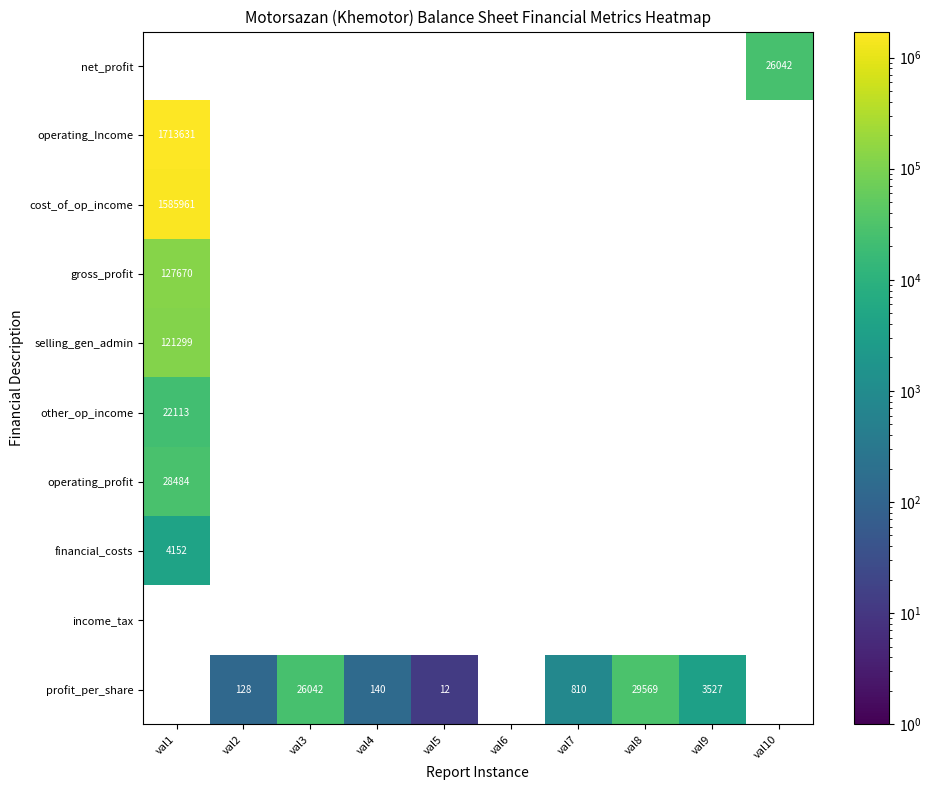

Which series has the widest spread of values?

operating_Income